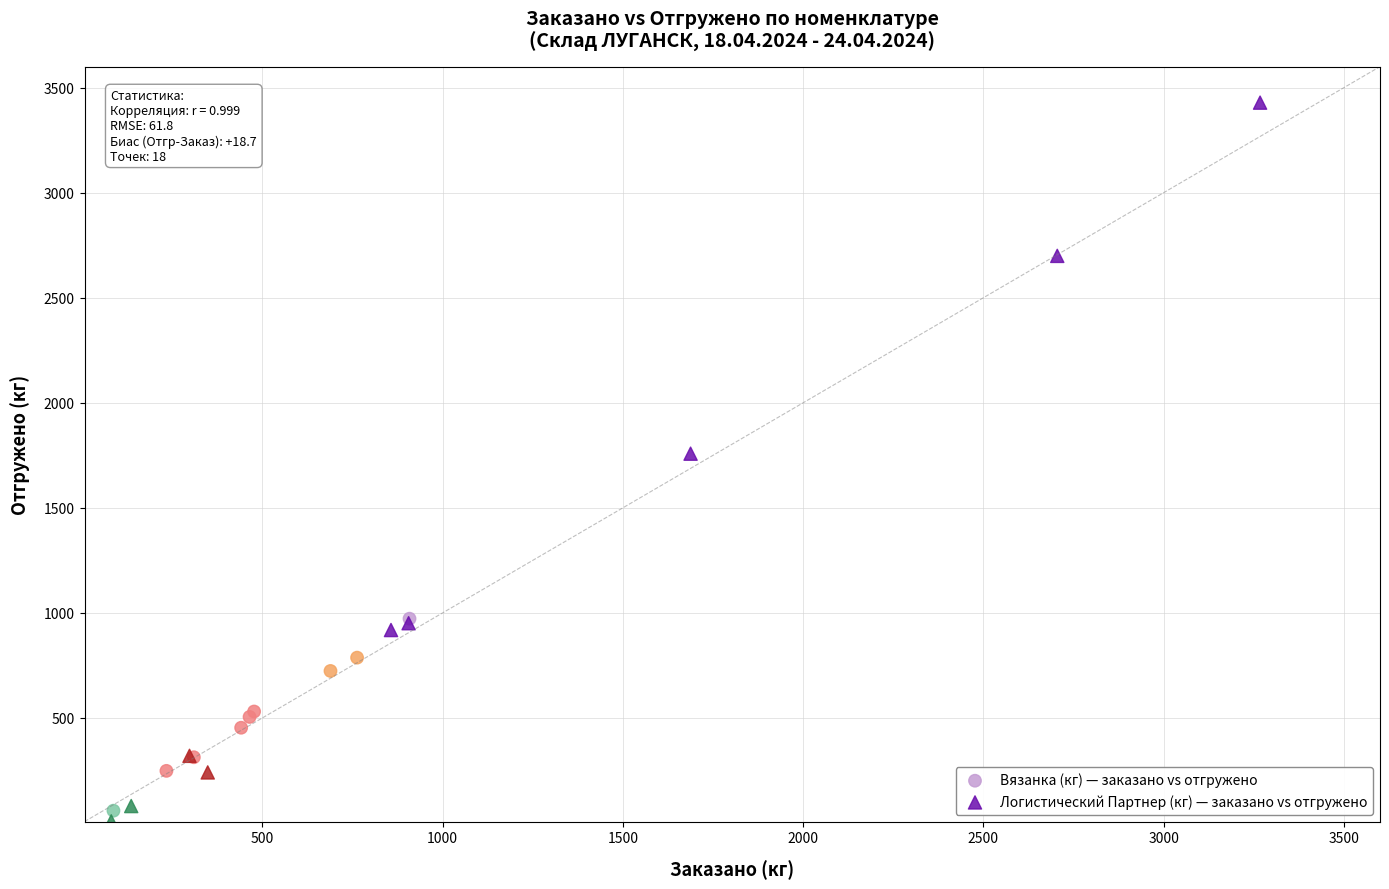

Which series has the widest spread of Y values?

Логистический Партнер (кг) — заказано vs отгружено